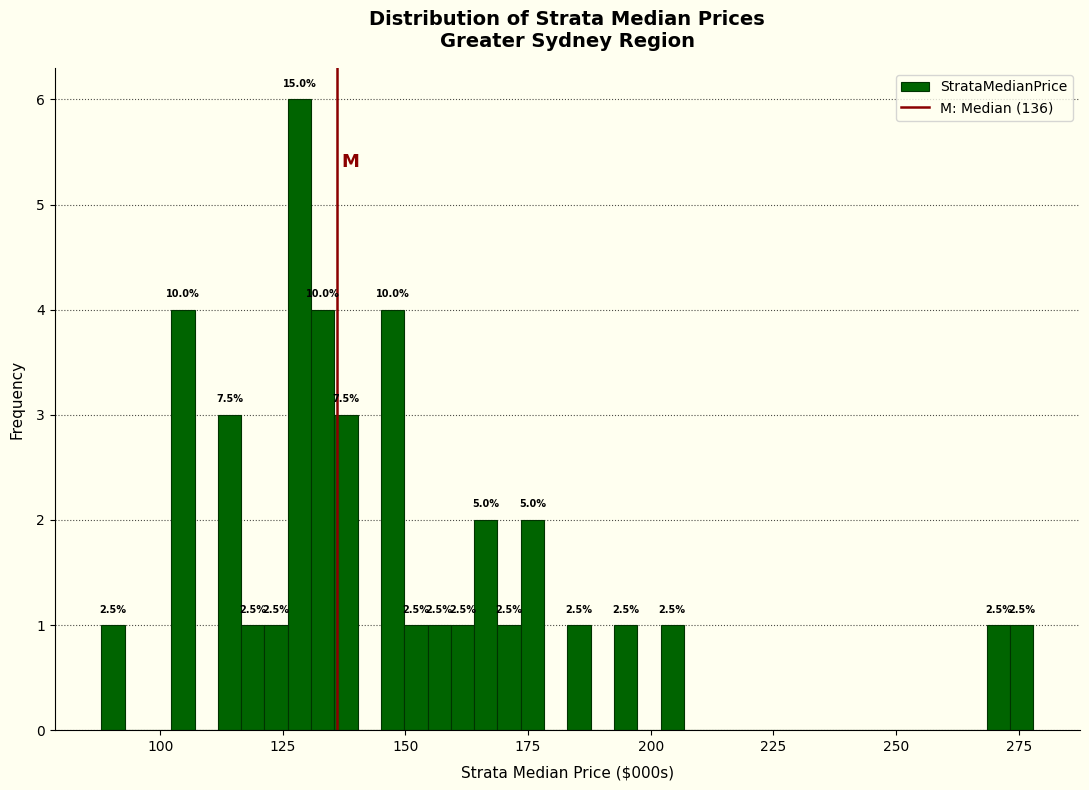

Around what value on the x-axis is the tallest bar? Give the approximate position of its centre, as read against the axis.

130